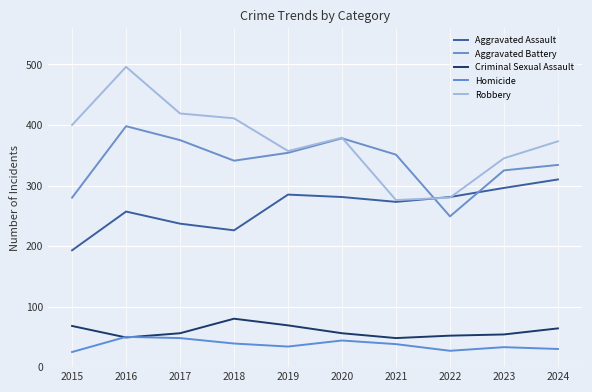

Is the value of Homicide at 2016 greater than the value of Criminal Sexual Assault at 2019?

No